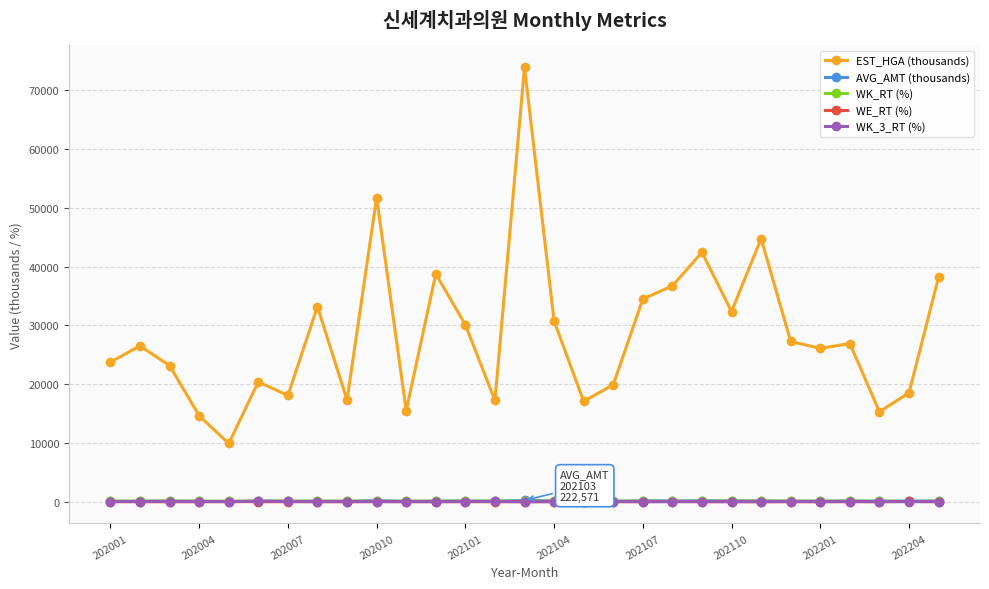

How many data points in WK_3_RT (%) are above 15?

15